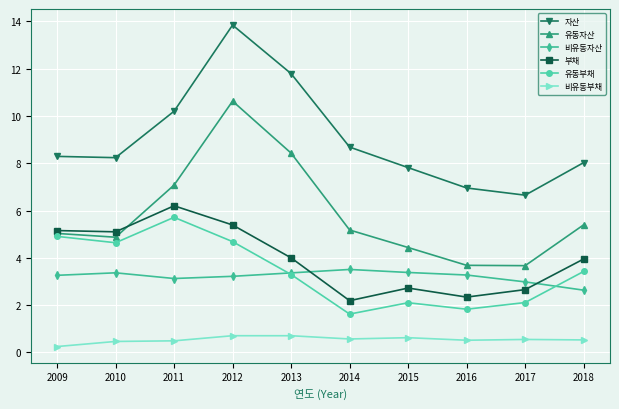

How many lines are shown in the chart?

6